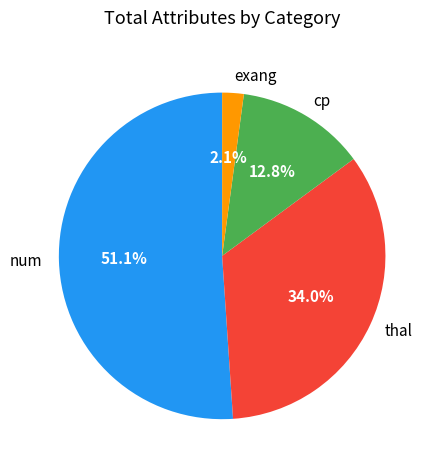

Which has a higher value, exang or num?

num